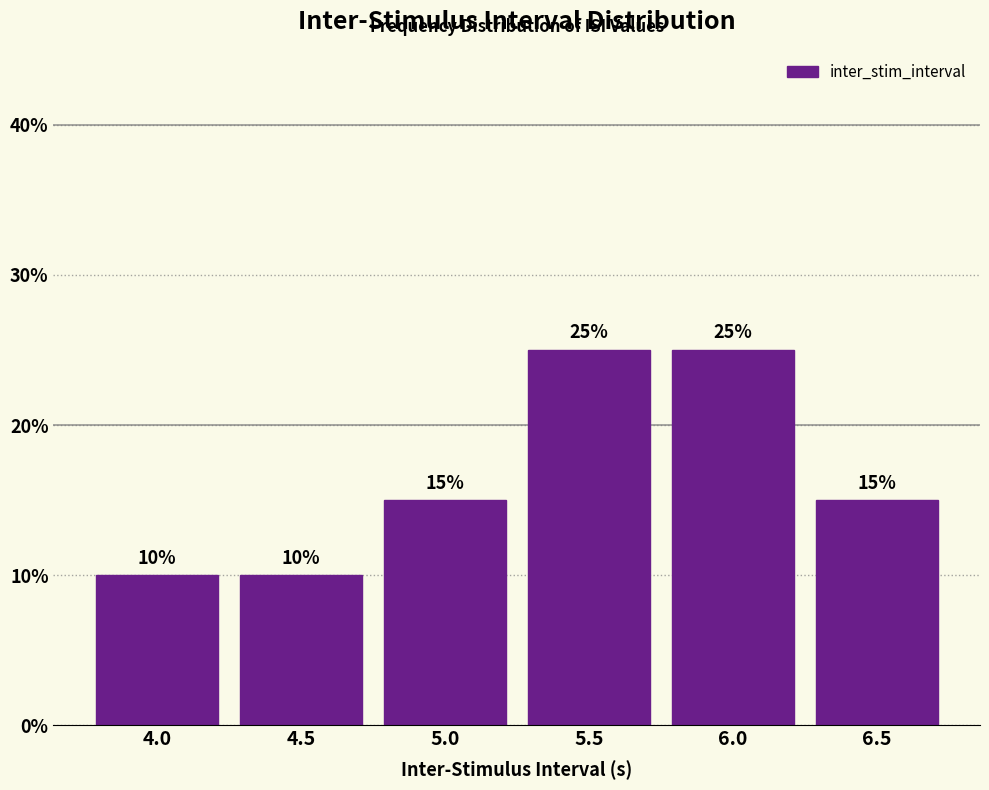

Reading left to right, extract all data points from this chart.

4.0=10	4.5=10	5.0=15	5.5=25	6.0=25	6.5=15